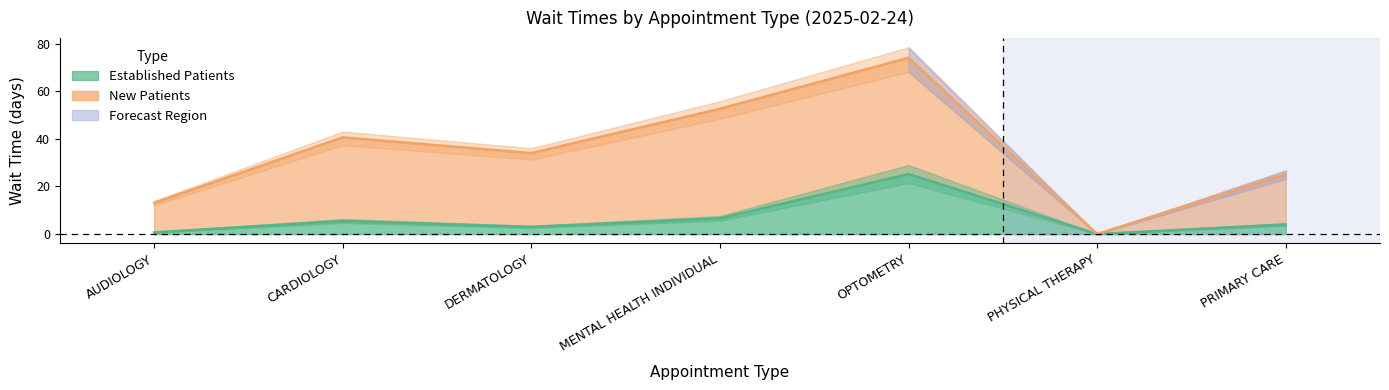

True or false: NewPatients and EstablishedPatients intersect in this chart.

False